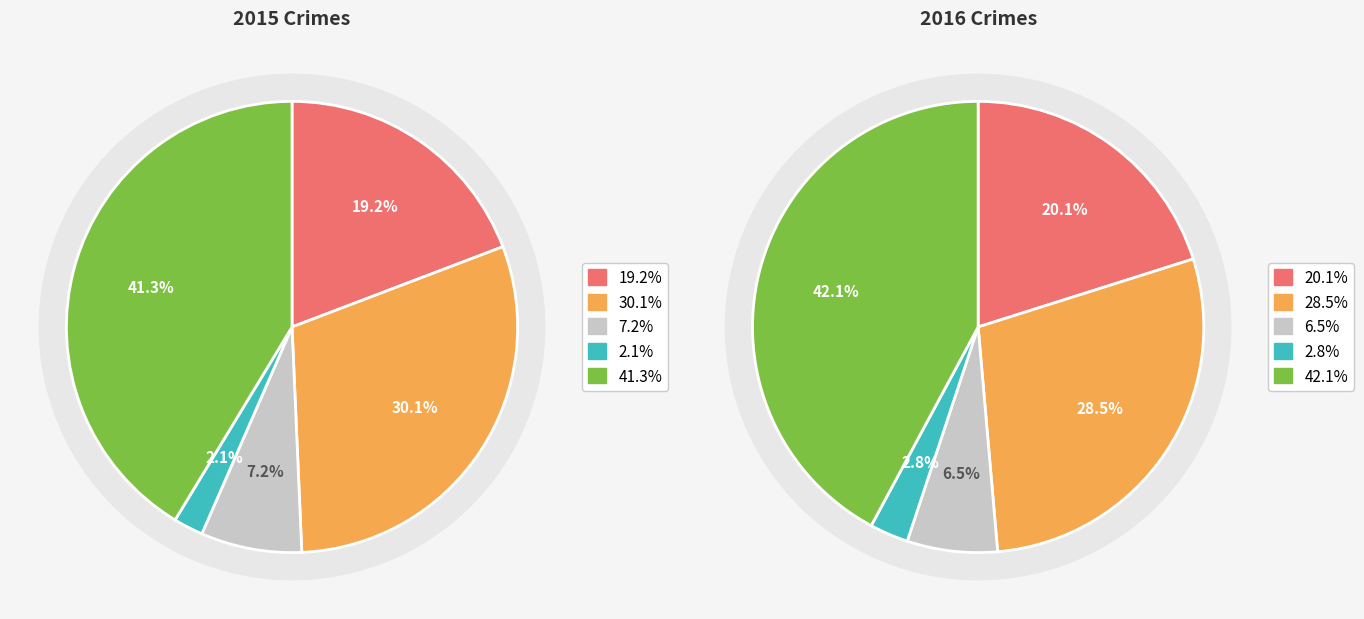

How many segments does this pie chart have?

5